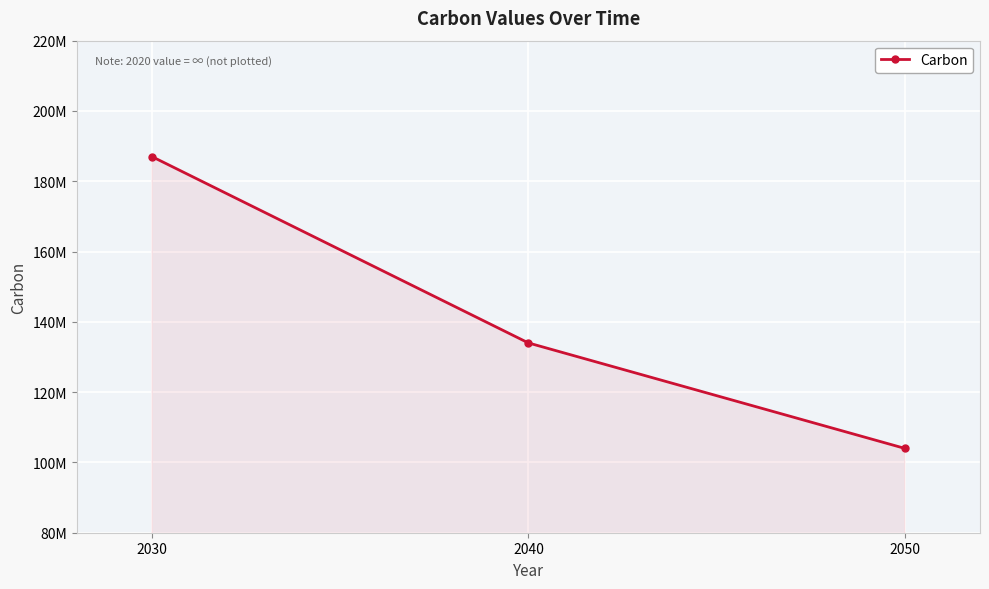

Does the chart have visible grid lines?

Yes